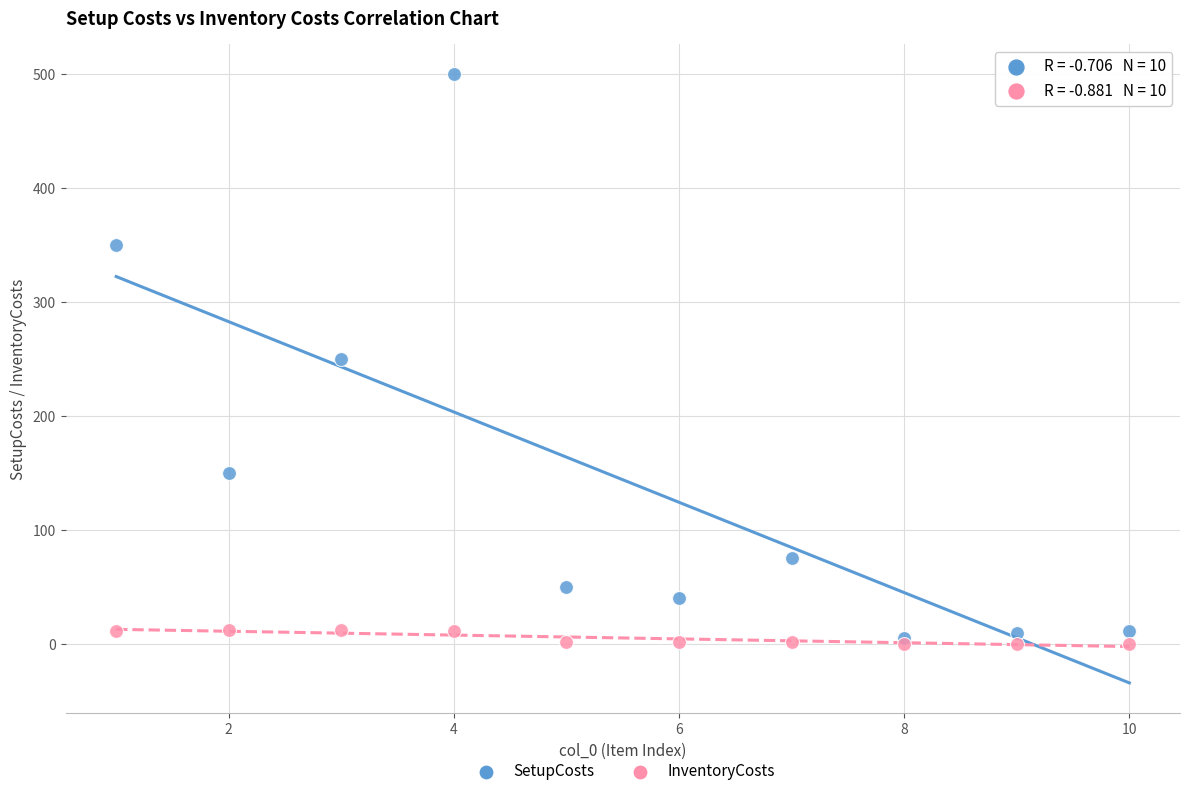

Which series contains the highest Y value?

SetupCosts